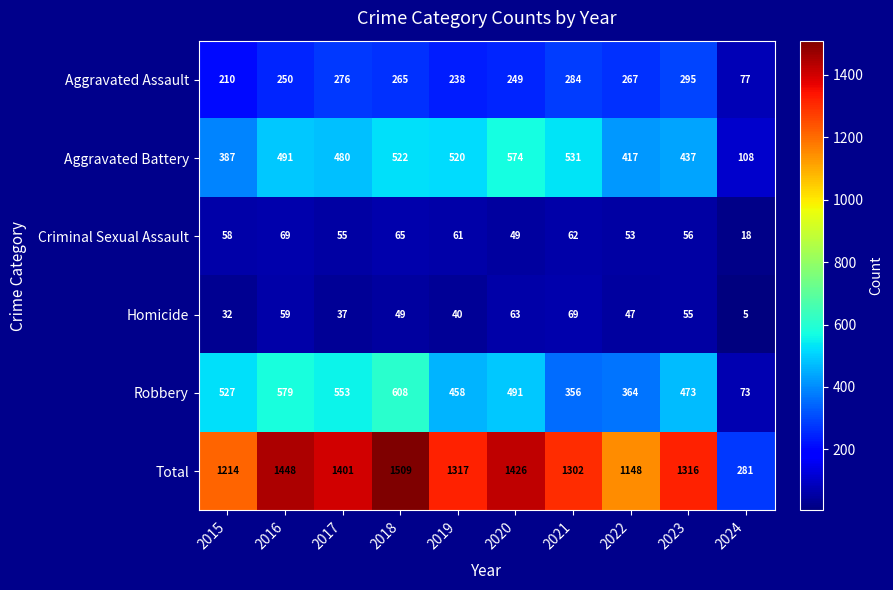

What is the difference between the highest and lowest values at 2017?

1364